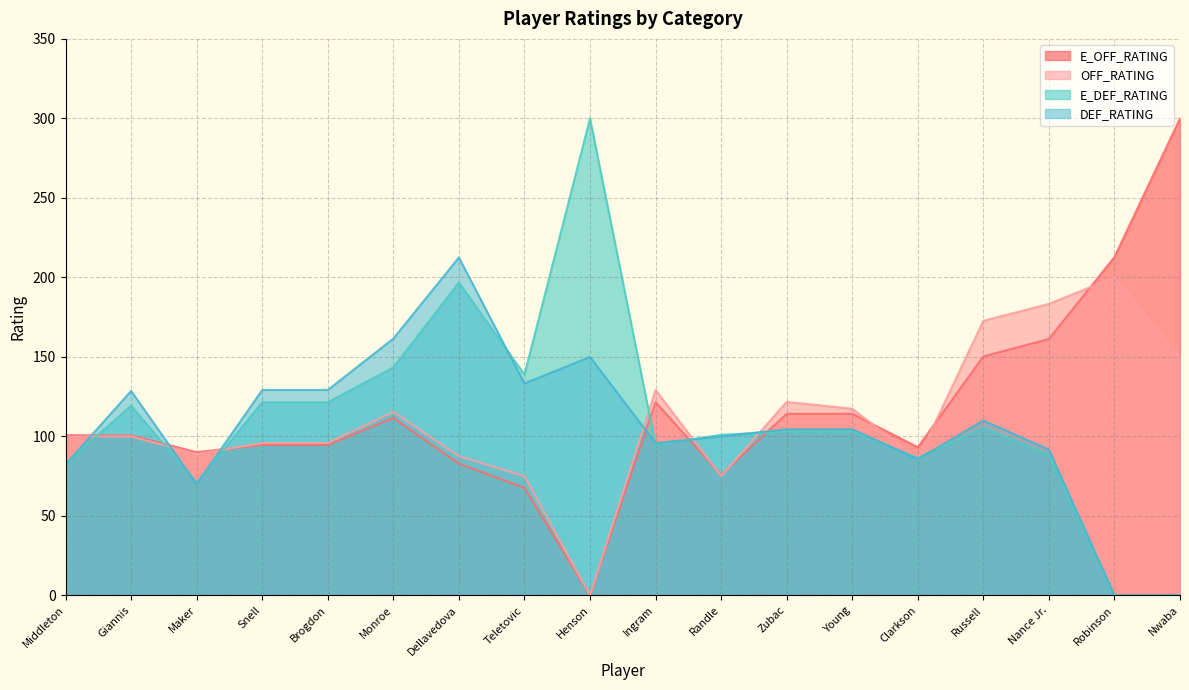

Where is E_DEF_RATING nearest to the value 150?

Monroe